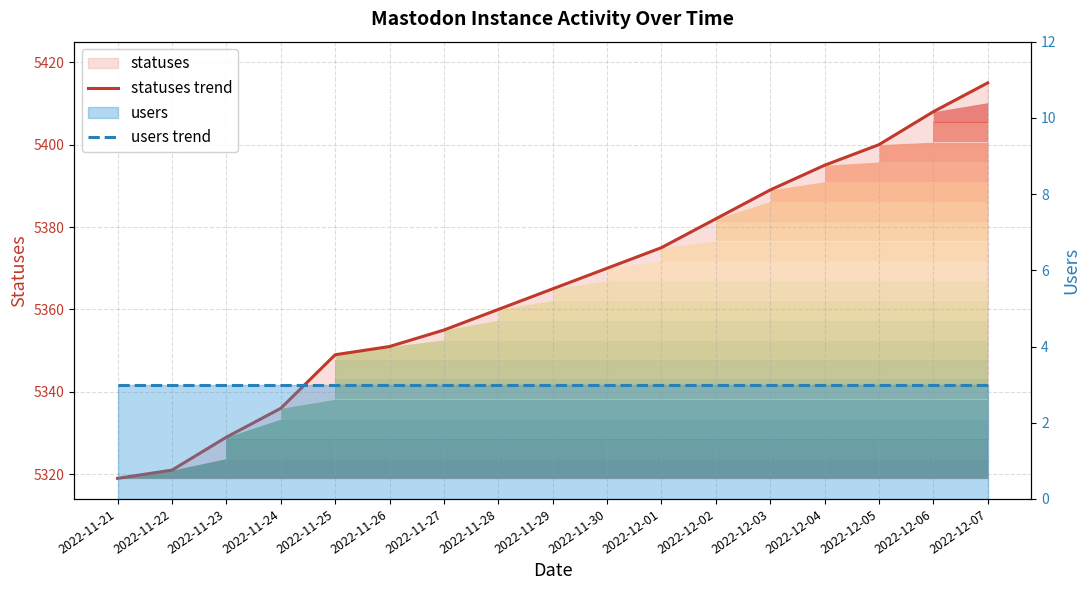

Which series has the widest spread of values?

statuses trend